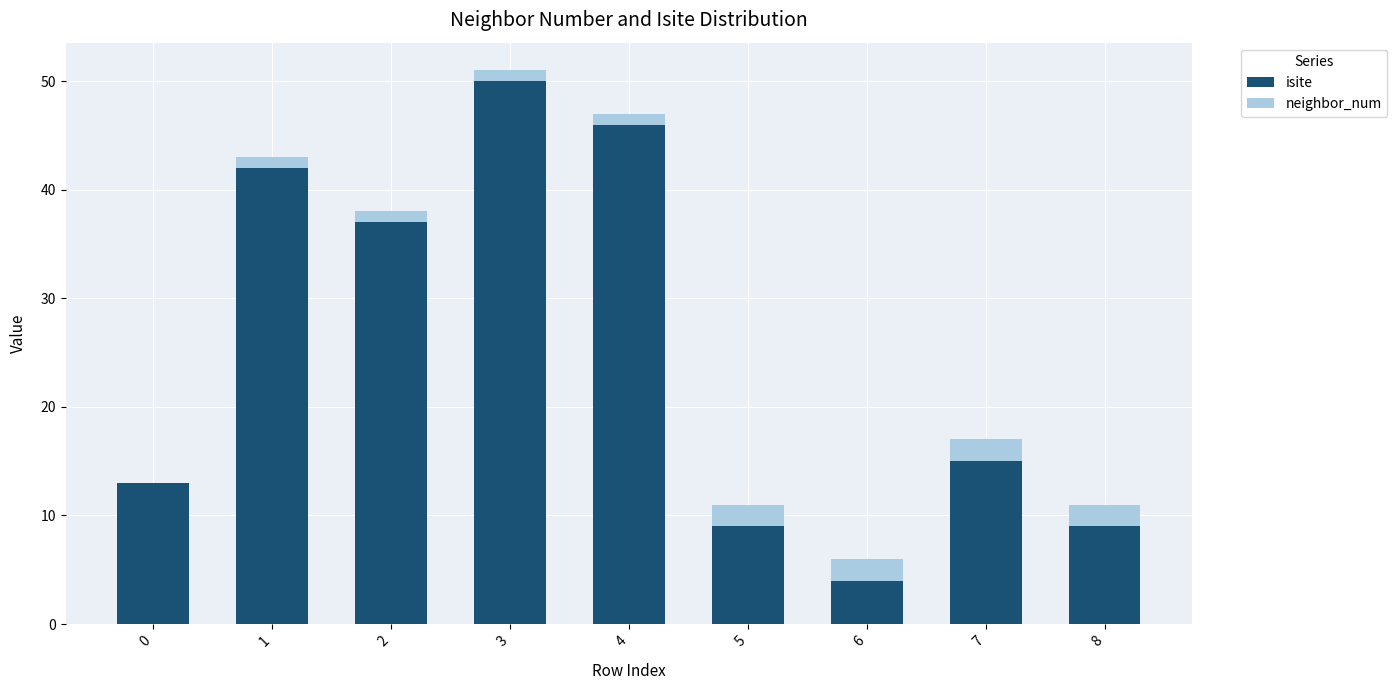

Reading left to right, list the values for the isite series.

0=13	1=42	2=37	3=50	4=46	5=9	6=4	7=15	8=9